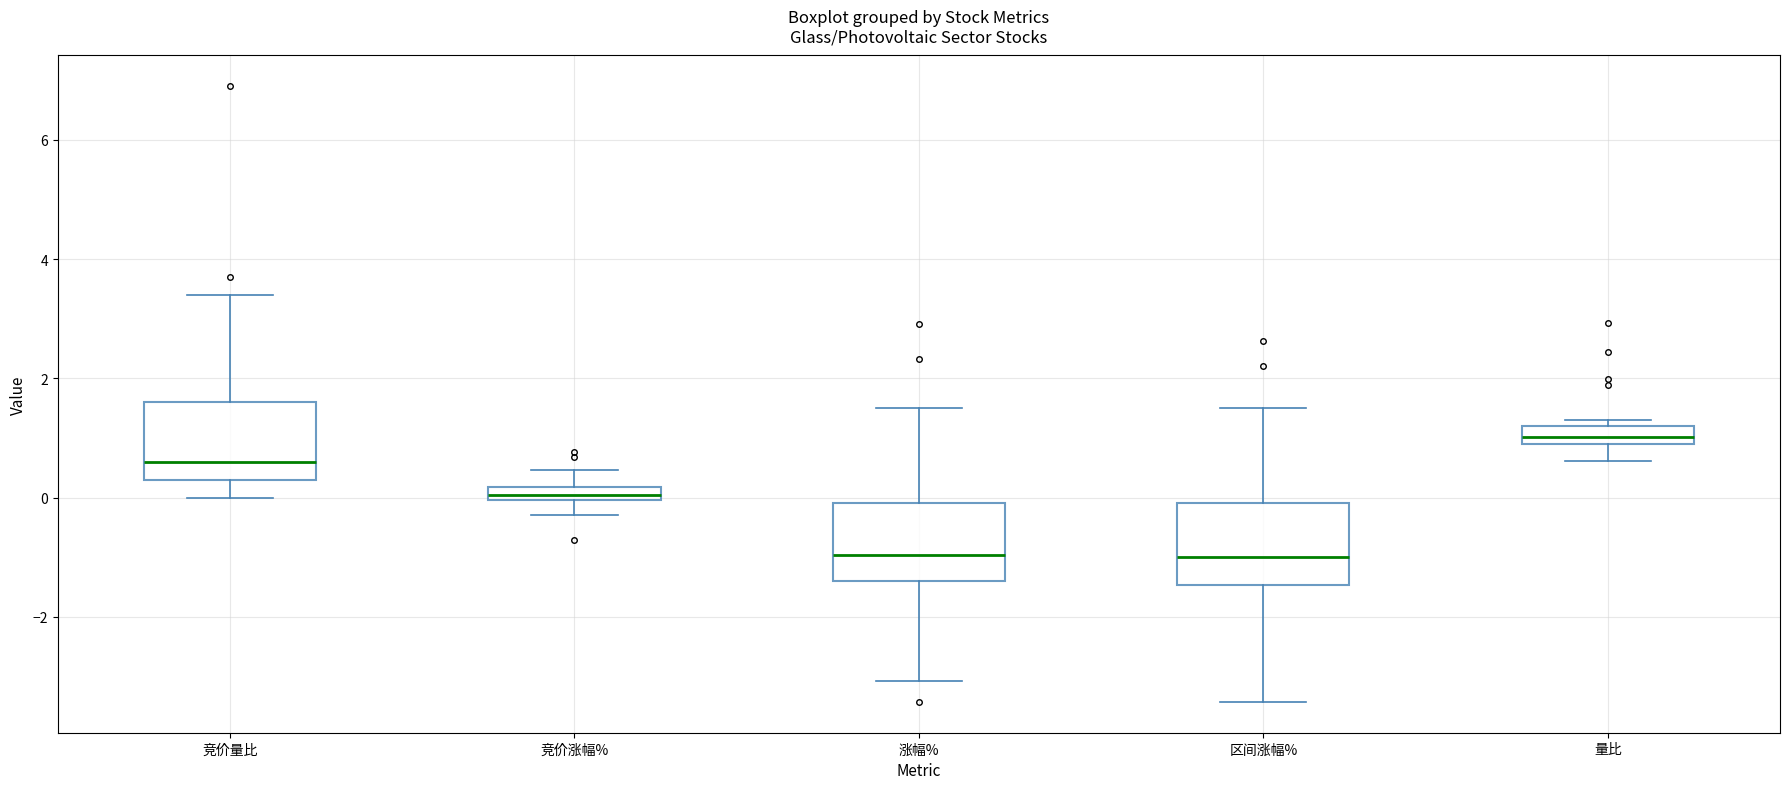

Where does the median line of the box for 量比 sit on the y-axis? The values are not printed on the chart, so give them approximately, as read against the axis.

1.0